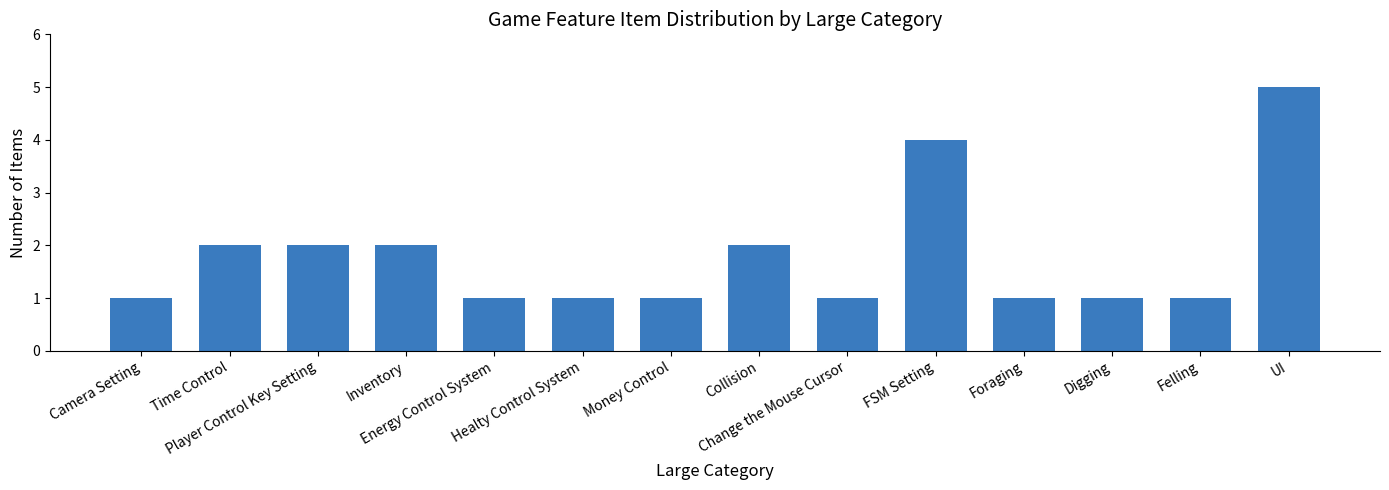

What is the value of the 11th bar from the left?

1